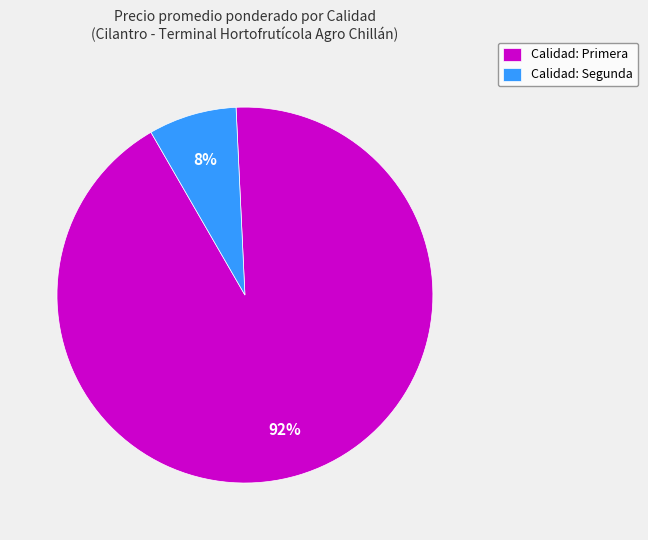

To the nearest percent, what is the average slice percentage?

50%